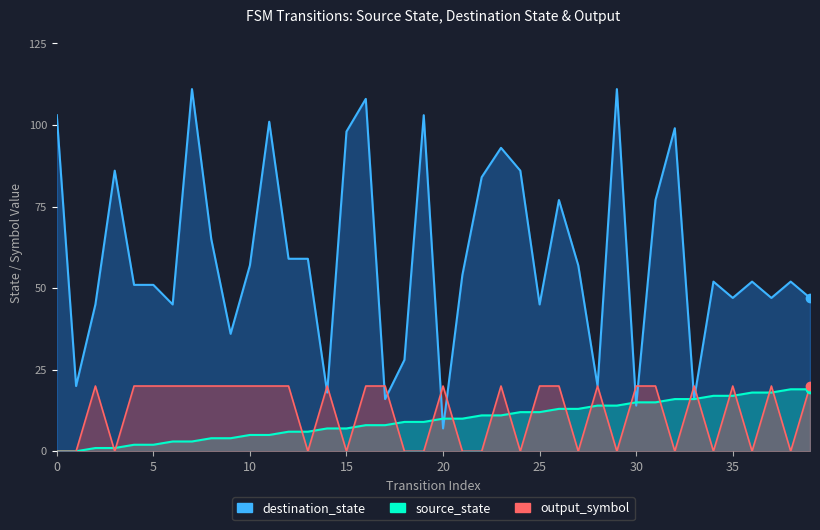

What is the value of the source_state point at the 10th from the left?

4